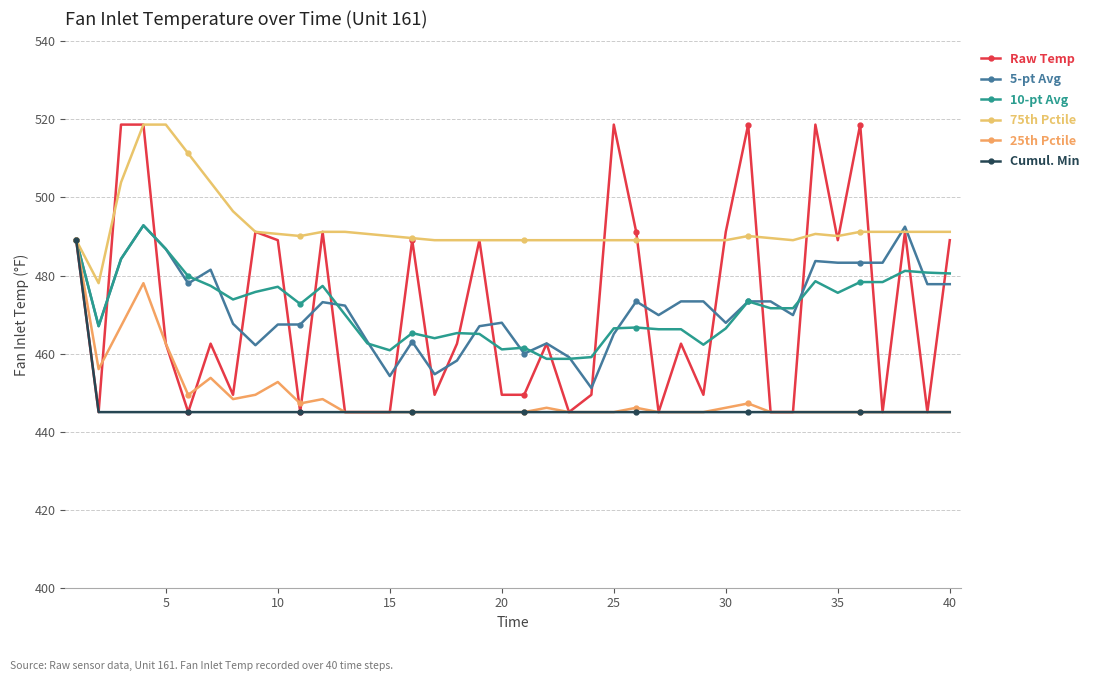

After their last crossing, which series has the higher values: Raw Temp or 10-pt Avg?

Raw Temp